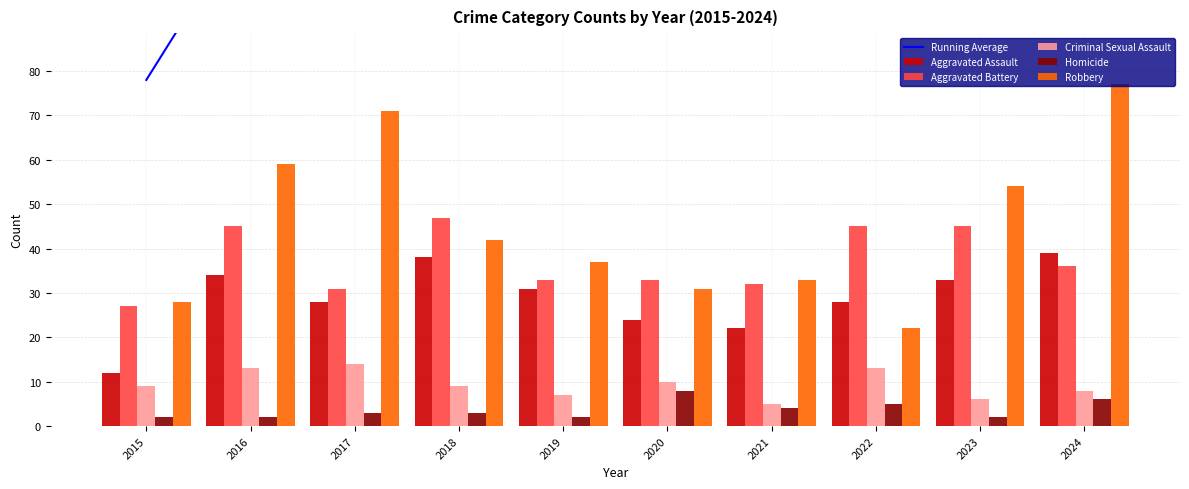

Reading right to left, transcribe all the data shown in this chart.

Running Average: 2024=124.8	2023=120.2	2022=117.8	2021=118.4	2020=122.2	2019=125.4	2018=129.2	2017=126.0	2016=115.5	2015=78.0
Aggravated Assault: 2024=39.0	2023=33.0	2022=28.0	2021=22.0	2020=24.0	2019=31.0	2018=38.0	2017=28.0	2016=34.0	2015=12.0
Aggravated Battery: 2024=36.0	2023=45.0	2022=45.0	2021=32.0	2020=33.0	2019=33.0	2018=47.0	2017=31.0	2016=45.0	2015=27.0
Criminal Sexual Assault: 2024=8.0	2023=6.0	2022=13.0	2021=5.0	2020=10.0	2019=7.0	2018=9.0	2017=14.0	2016=13.0	2015=9.0
Homicide: 2024=6.0	2023=2.0	2022=5.0	2021=4.0	2020=8.0	2019=2.0	2018=3.0	2017=3.0	2016=2.0	2015=2.0
Robbery: 2024=77.0	2023=54.0	2022=22.0	2021=33.0	2020=31.0	2019=37.0	2018=42.0	2017=71.0	2016=59.0	2015=28.0